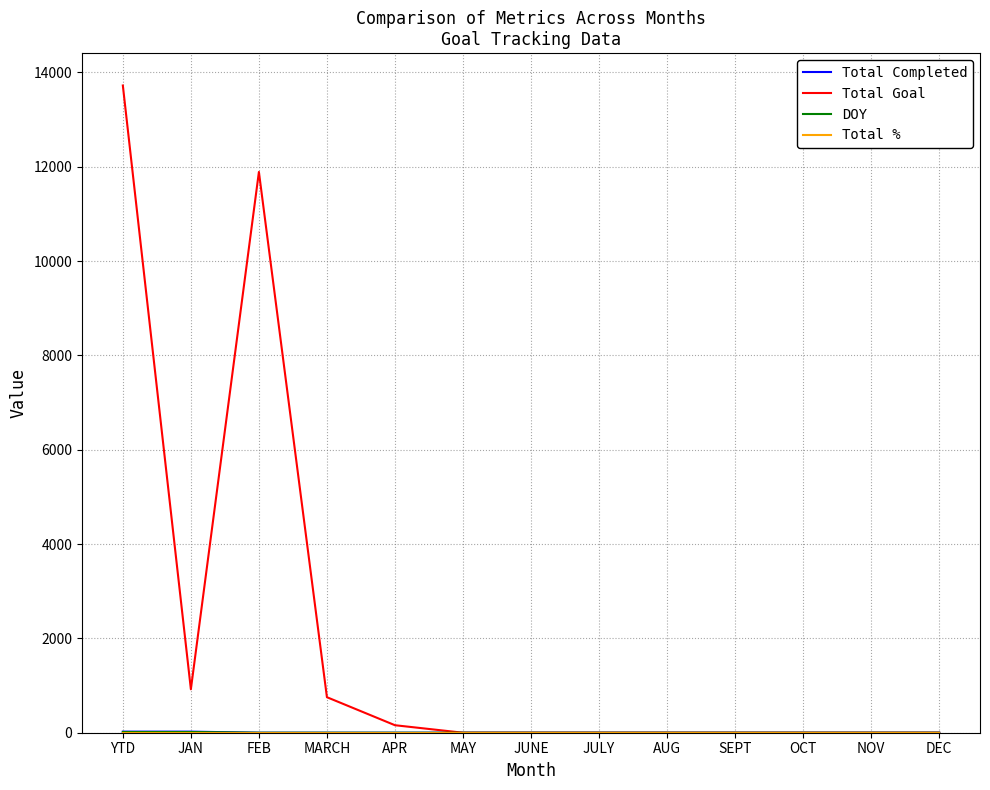

Is it true that Total Goal equals 0 at SEPT?

True